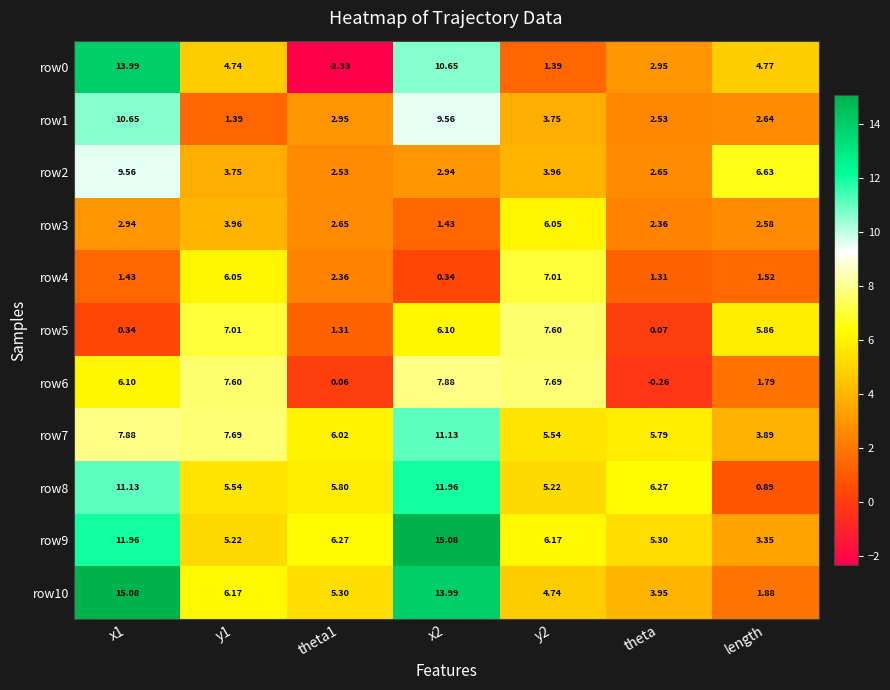

Is the value of row2 at length greater than the value of row7 at length?

Yes